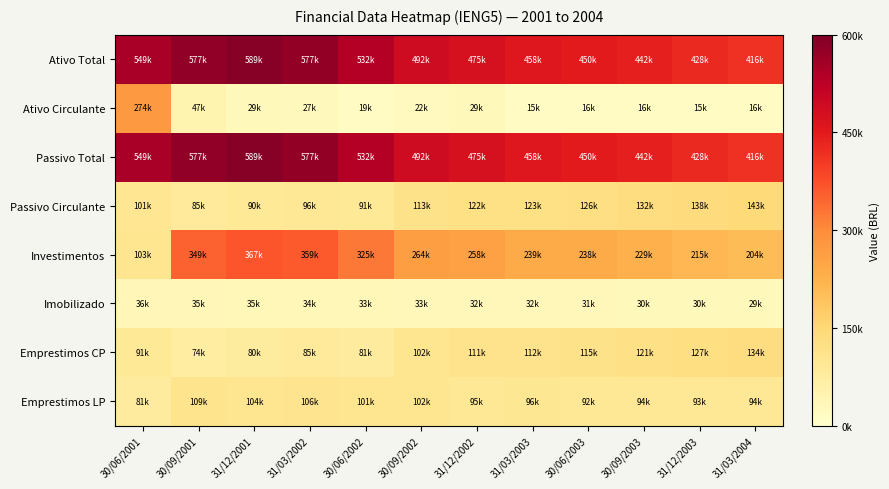

Reading right to left, extract all data points from this chart.

Ativo Total: 31/03/2004=416230.0	31/12/2003=427941.0	30/09/2003=441778.0	30/06/2003=449592.0	31/03/2003=458456.0	31/12/2002=475286.0	30/09/2002=491911.0	30/06/2002=532430.0	31/03/2002=576509.0	31/12/2001=588807.0	30/09/2001=577469.0	30/06/2001=548970.0
Ativo Circulante: 31/03/2004=15754.0	31/12/2003=15339.0	30/09/2003=15557.0	30/06/2003=15829.0	31/03/2003=14719.0	31/12/2002=28687.0	30/09/2002=21996.0	30/06/2002=18729.0	31/03/2002=27173.0	31/12/2001=28509.0	30/09/2001=47008.0	30/06/2001=273544.0
Passivo Total: 31/03/2004=416230.0	31/12/2003=427941.0	30/09/2003=441778.0	30/06/2003=449592.0	31/03/2003=458456.0	31/12/2002=475286.0	30/09/2002=491911.0	30/06/2002=532430.0	31/03/2002=576509.0	31/12/2001=588807.0	30/09/2001=577469.0	30/06/2001=548970.0
Passivo Circulante: 31/03/2004=143466.0	31/12/2003=137790.0	30/09/2003=132260.0	30/06/2003=126243.0	31/03/2003=123340.0	31/12/2002=122288.0	30/09/2002=112972.0	30/06/2002=90826.0	31/03/2002=95544.0	31/12/2001=90232.0	30/09/2001=85322.0	30/06/2001=100633.0
Investimentos: 31/03/2004=203966.0	31/12/2003=214624.0	30/09/2003=228980.0	30/06/2003=237647.0	31/03/2003=239323.0	31/12/2002=258139.0	30/09/2002=264371.0	30/06/2002=325496.0	31/03/2002=358978.0	31/12/2001=366683.0	30/09/2001=349271.0	30/06/2001=103026.0
Imobilizado: 31/03/2004=28999.0	31/12/2003=29587.0	30/09/2003=30315.0	30/06/2003=30931.0	31/03/2003=31546.0	31/12/2002=32163.0	30/09/2002=32780.0	30/06/2002=33395.0	31/03/2002=34017.0	31/12/2001=34685.0	30/09/2001=35311.0	30/06/2001=35879.0
Emprestimos CP: 31/03/2004=133530.0	31/12/2003=127327.0	30/09/2003=120993.0	30/06/2003=114584.0	31/03/2003=112226.0	31/12/2002=110527.0	30/09/2002=102368.0	30/06/2002=80663.0	31/03/2002=84927.0	31/12/2001=79616.0	30/09/2001=74168.0	30/06/2001=91142.0
Emprestimos LP: 31/03/2004=93560.0	31/12/2003=92716.0	30/09/2003=93864.0	30/06/2003=92264.0	31/03/2003=96314.0	31/12/2002=94946.0	30/09/2002=102080.0	30/06/2002=100984.0	31/03/2002=105505.0	31/12/2001=104476.0	30/09/2001=108890.0	30/06/2001=81425.0